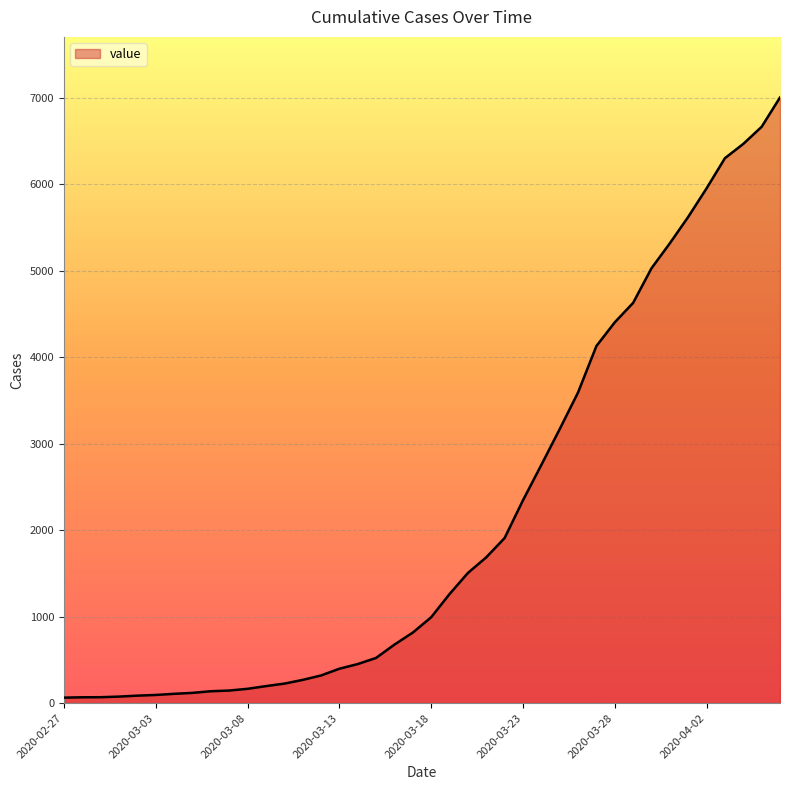

What is the greatest value displayed?

7003